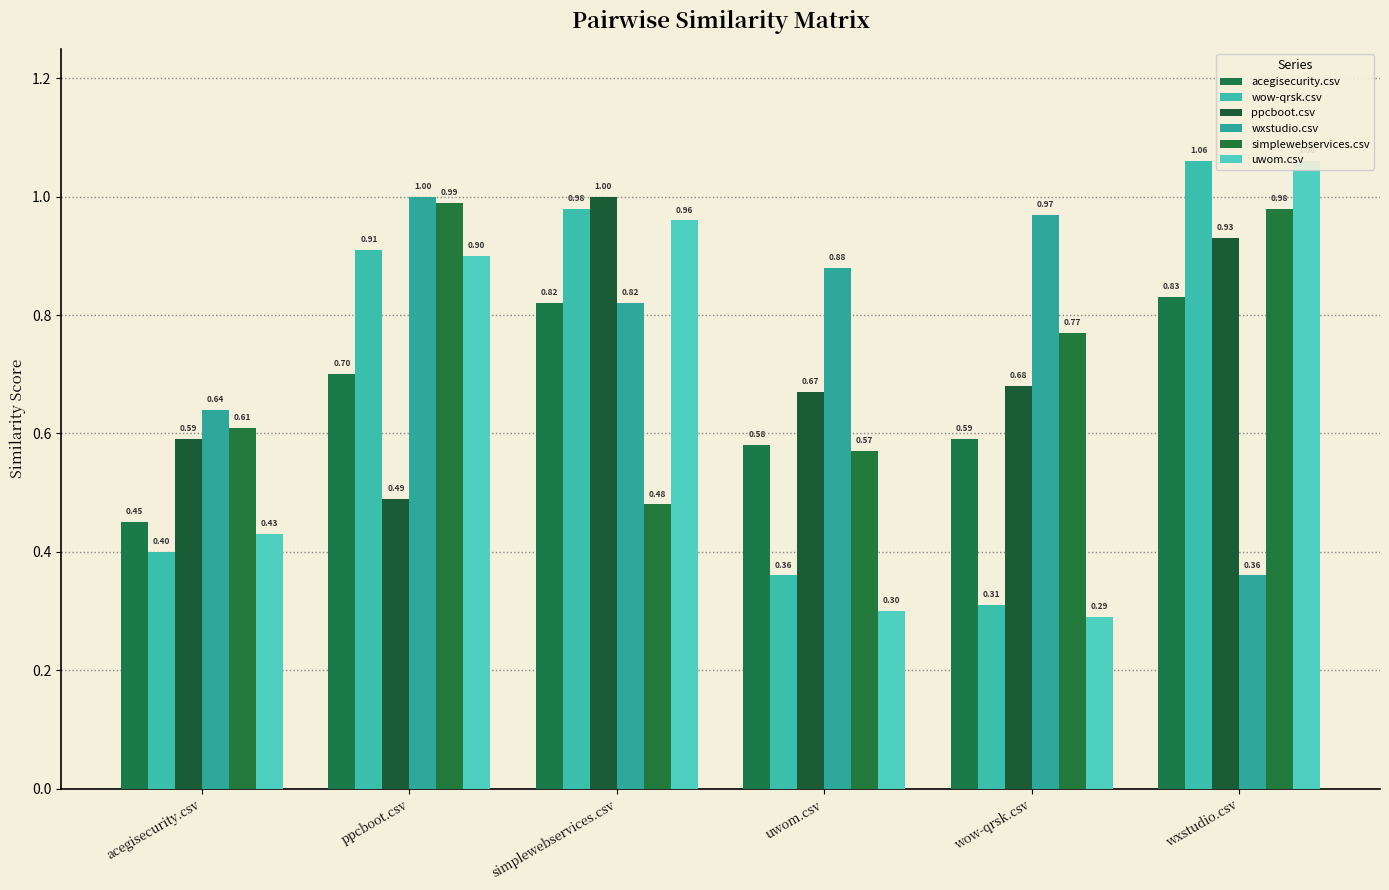

What is the minimum value for acegisecurity.csv?

0.5